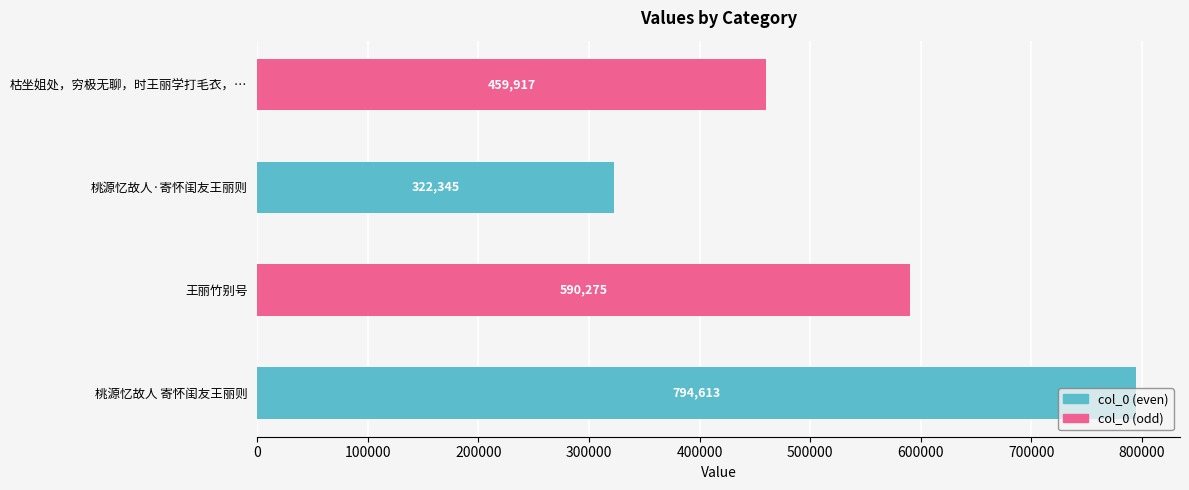

What is the maximum value shown in the chart?

794613